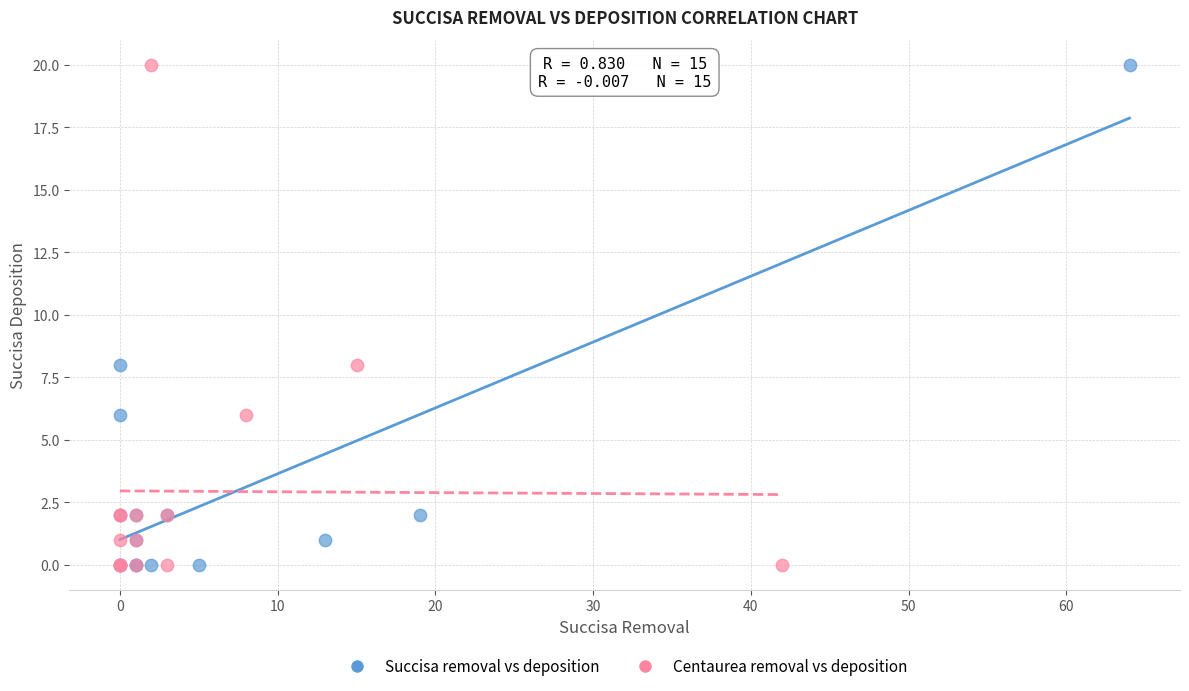

What are all the series names shown in the legend?

Succisa removal vs deposition, Centaurea removal vs deposition